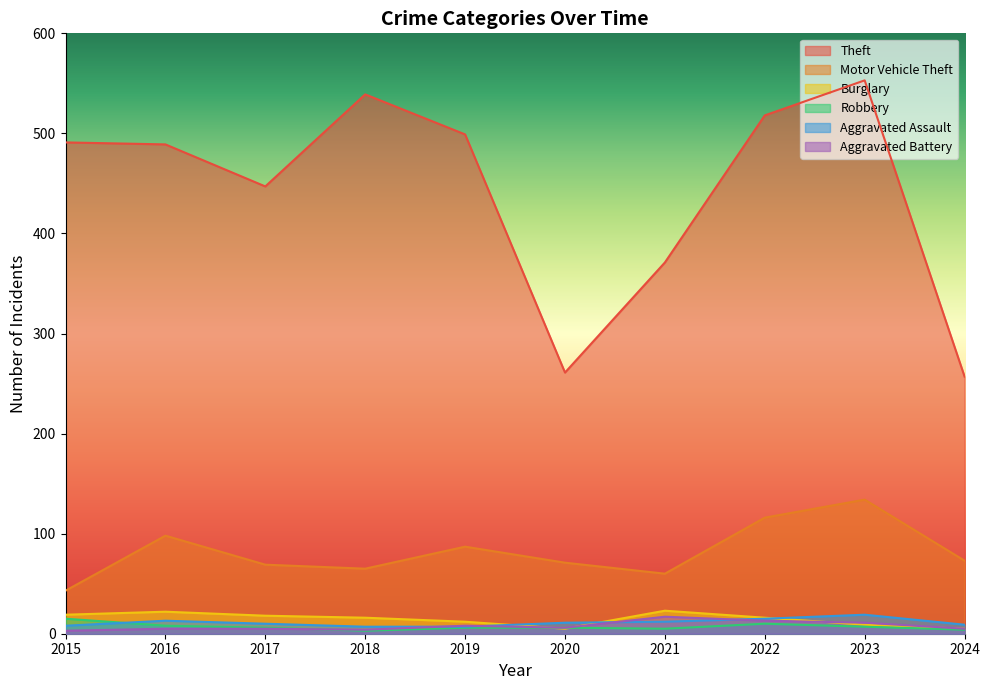

The value of Theft at 2015 is 491. True or false?

True